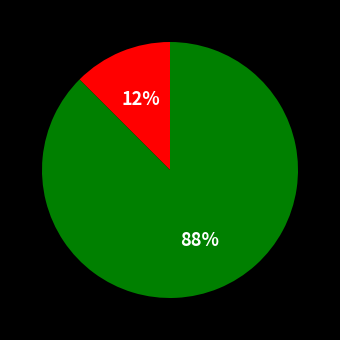

Does any single category account for the majority?

Yes